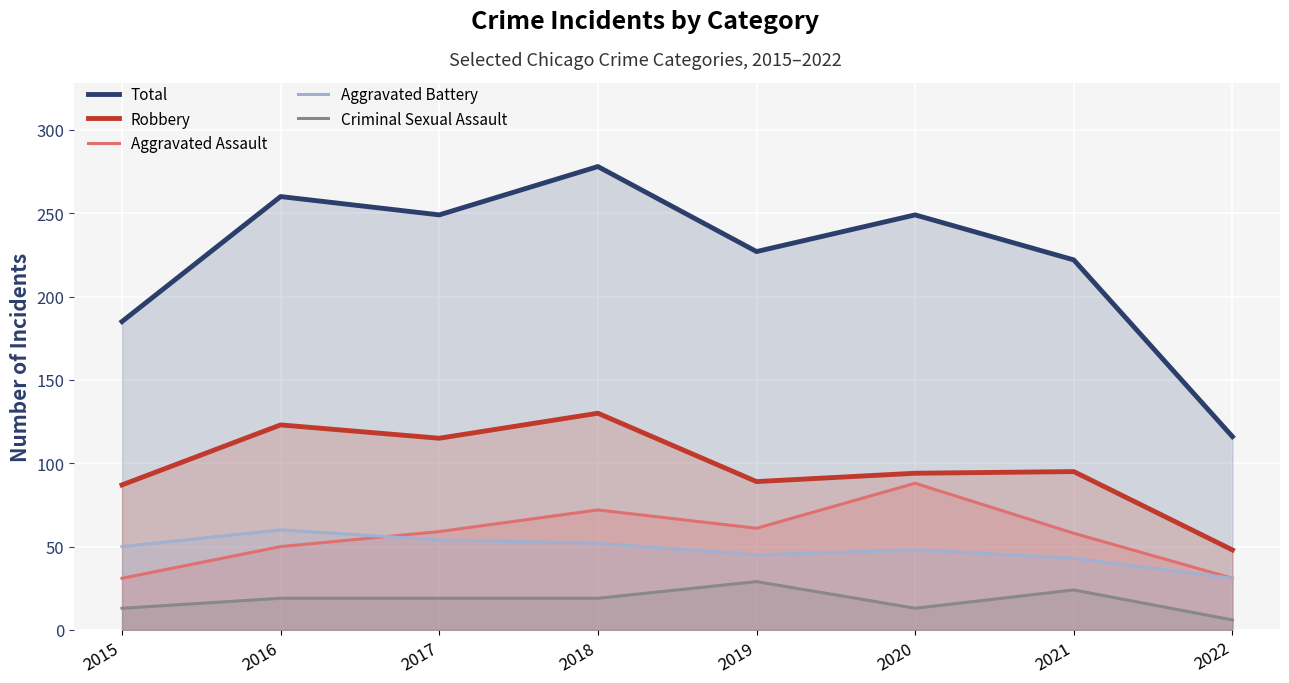

At which category is the sum across all series the highest?

2018